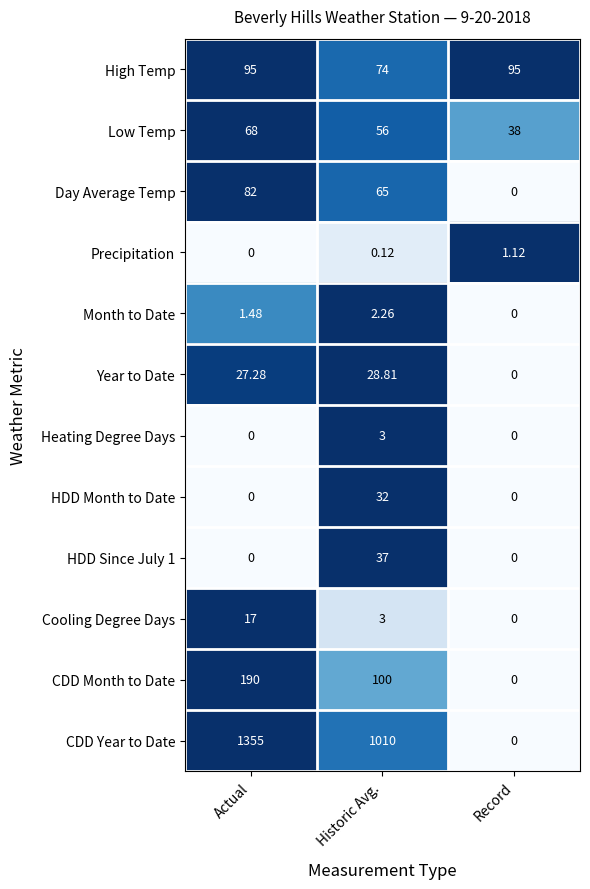

At which label does Month to Date first exceed 1?

Actual